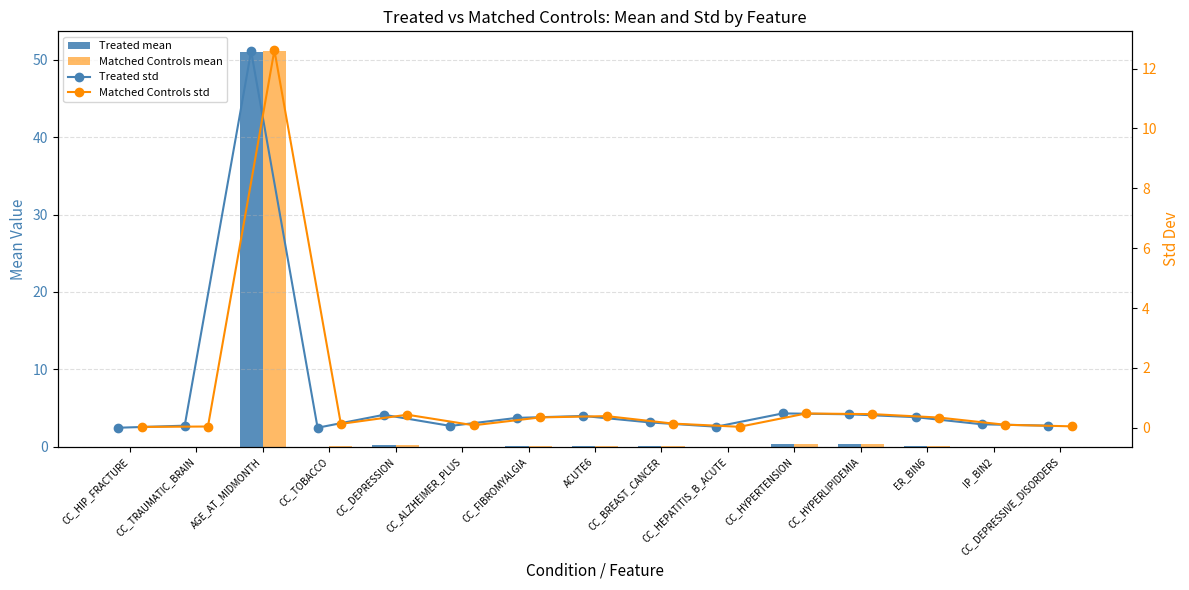

Is it true that Treated std equals -7.8 at CC_TOBACCO?

False